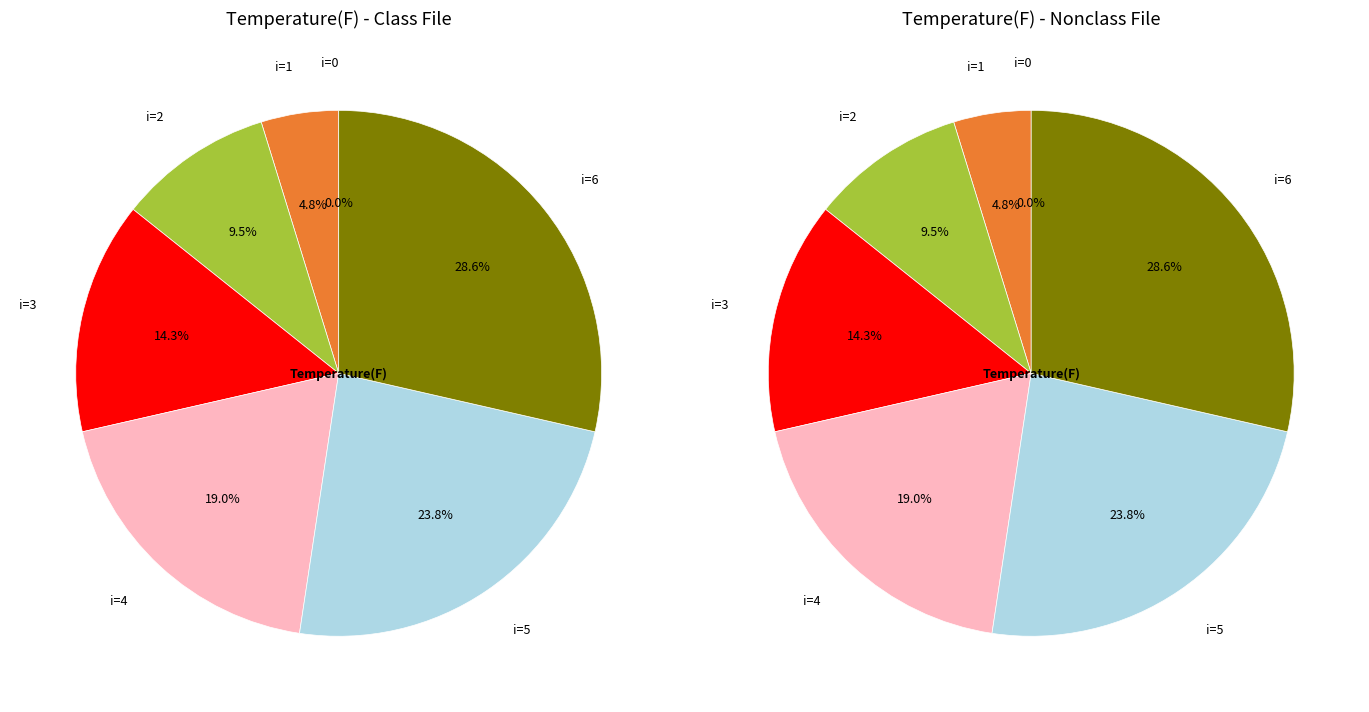

Does i=0 account for over 50% of the chart?

No